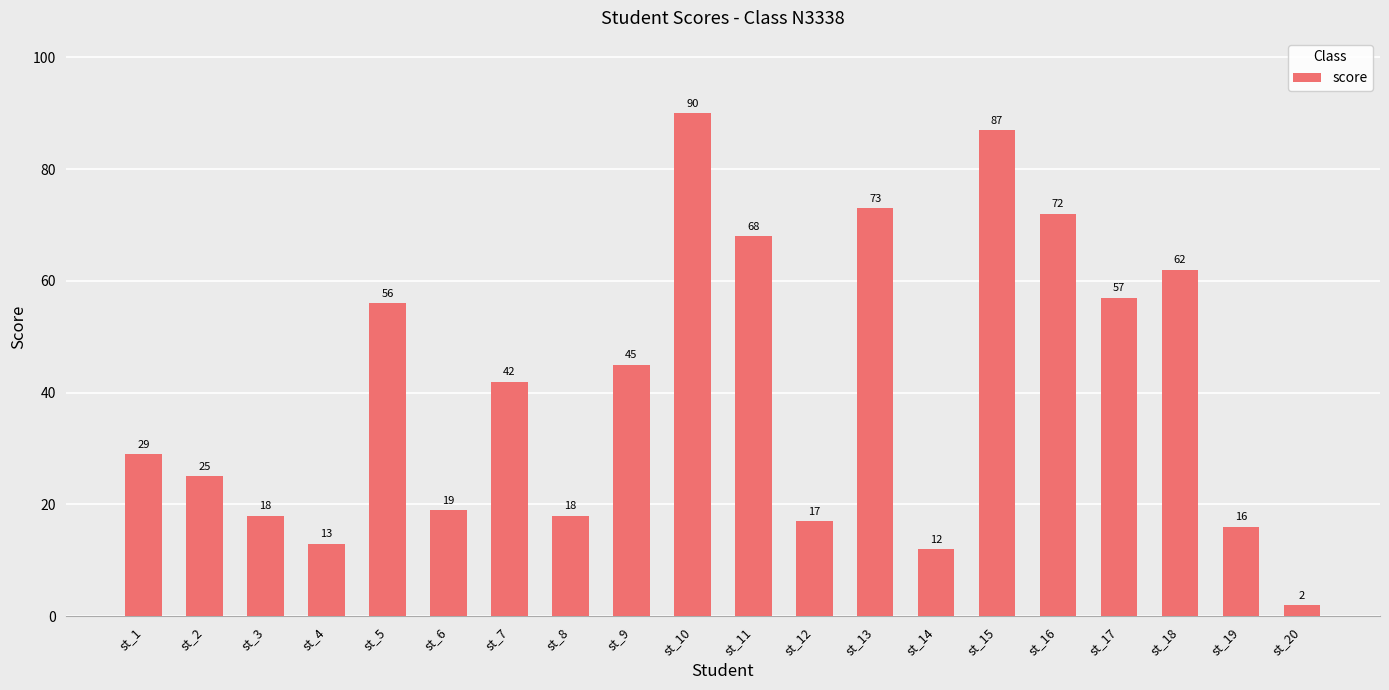

Which category has the highest value across all series?

st_10